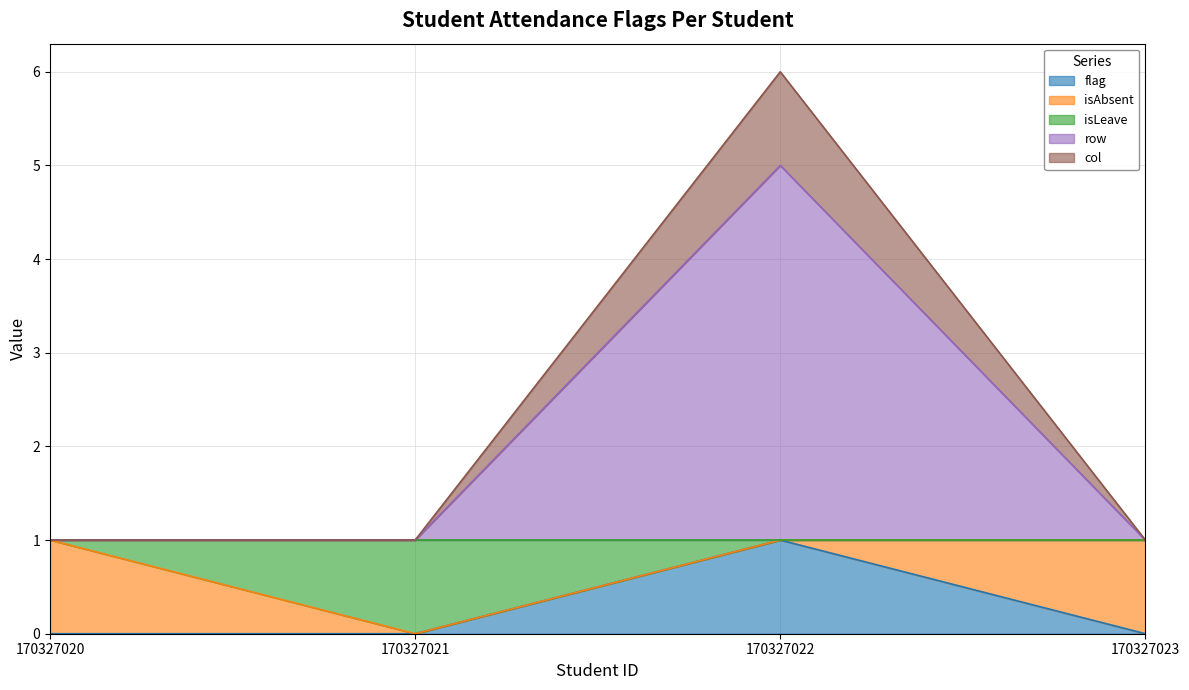

What is the value of the col point at the 2nd from the left?

1